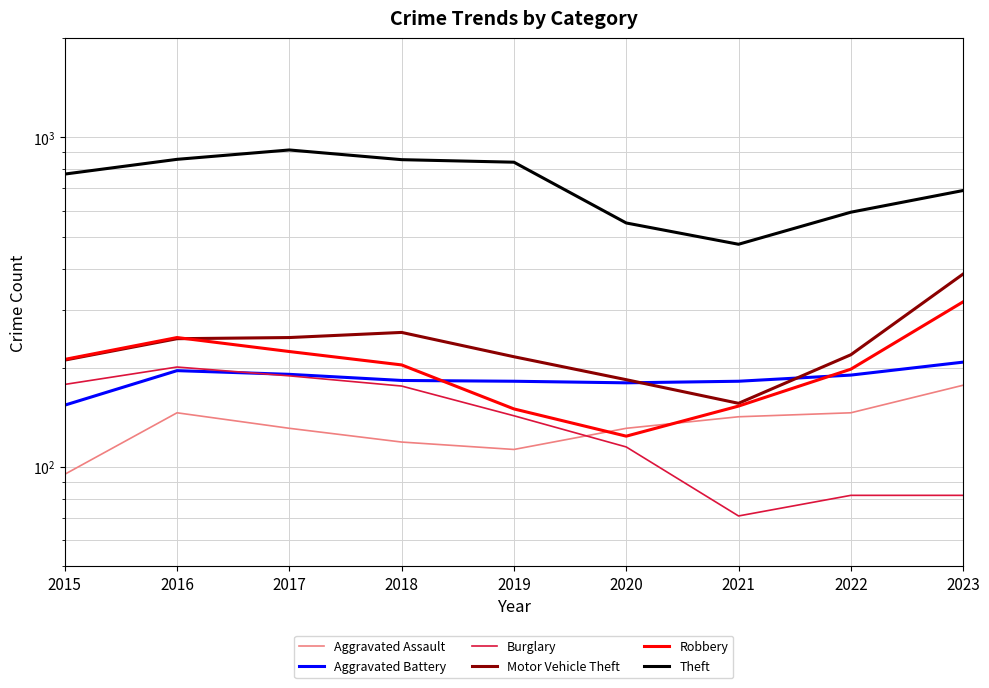

List the series in order of their peak value, lowest first.

Aggravated Assault, Burglary, Aggravated Battery, Robbery, Motor Vehicle Theft, Theft